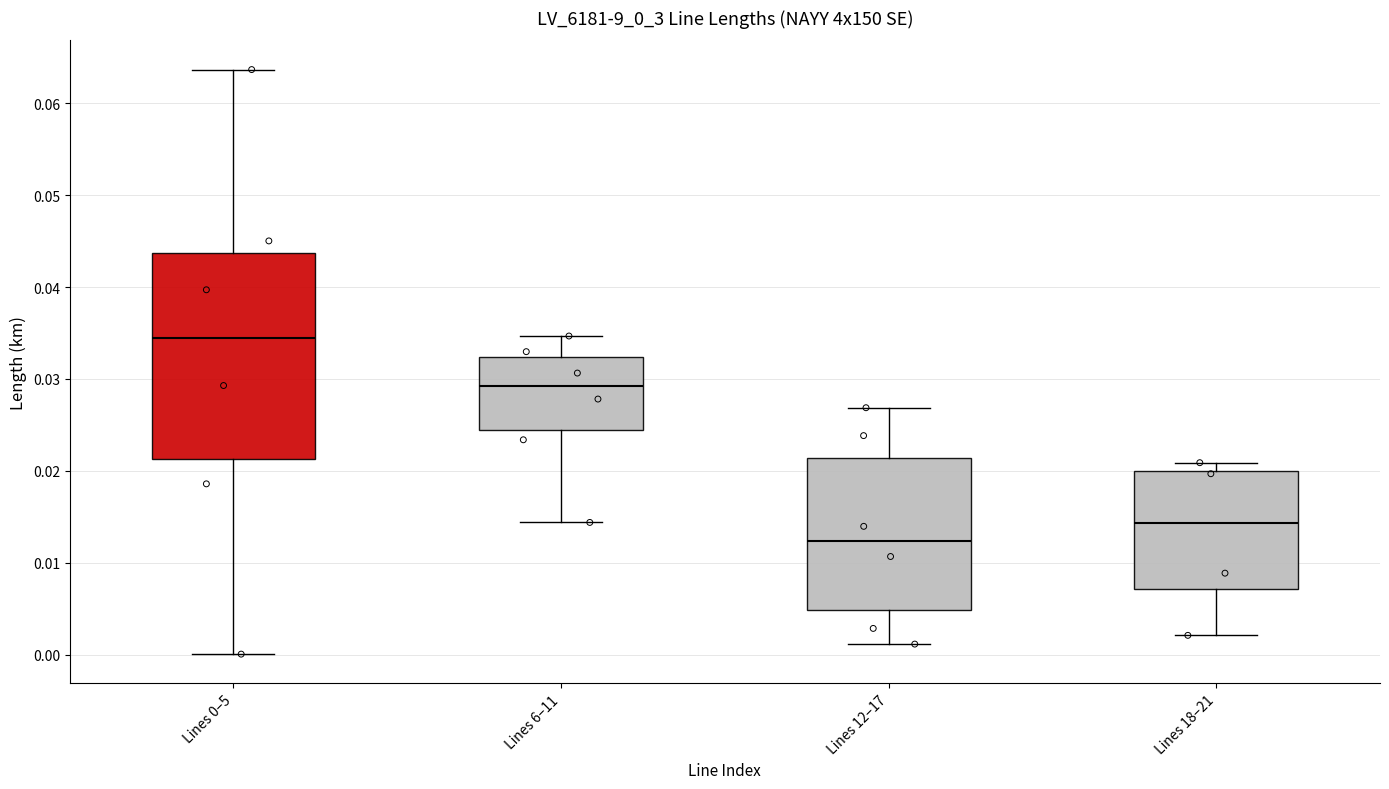

Which box has the highest median line?

Lines 0–5